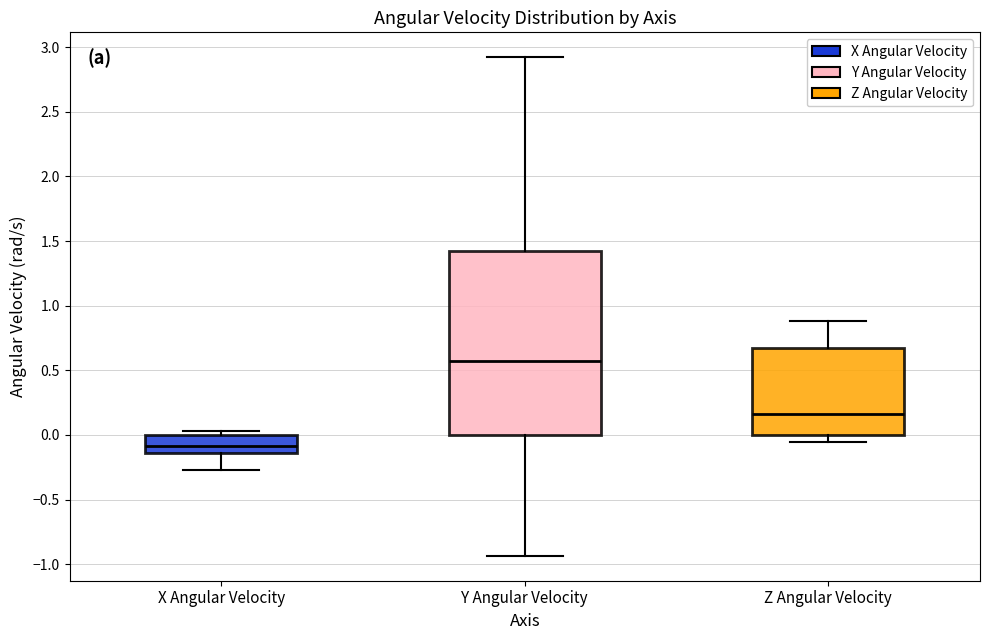

Reading left to right, read every box against the y-axis: the position of its median line, the range the box covers, and the ends of its whiskers. The values are not printed on the chart, so give them approximately, as read against the axis.

X Angular Velocity: median -0.10, box -0.15 to 0.00, whiskers -0.25 to 0.05
Y Angular Velocity: median 0.55, box 0.00 to 1.40, whiskers -0.95 to 2.90
Z Angular Velocity: median 0.15, box 0.00 to 0.70, whiskers -0.05 to 0.90